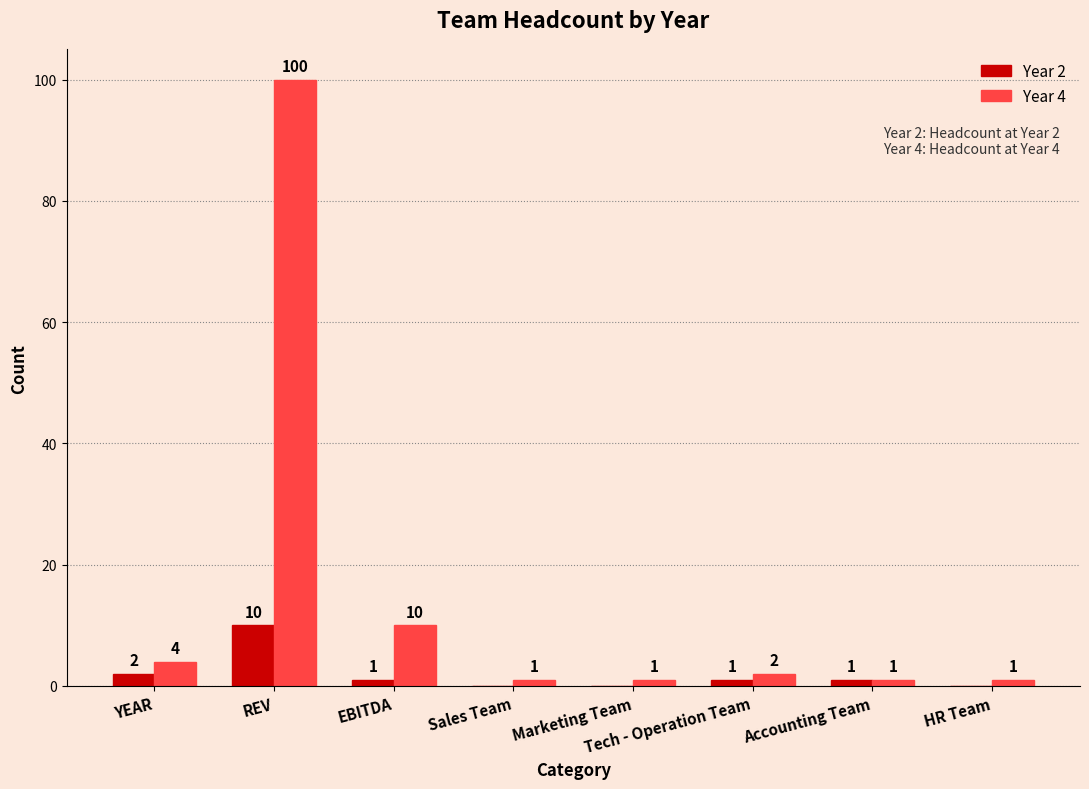

Between REV and Sales Team, which series saw the biggest shift?

Year 4